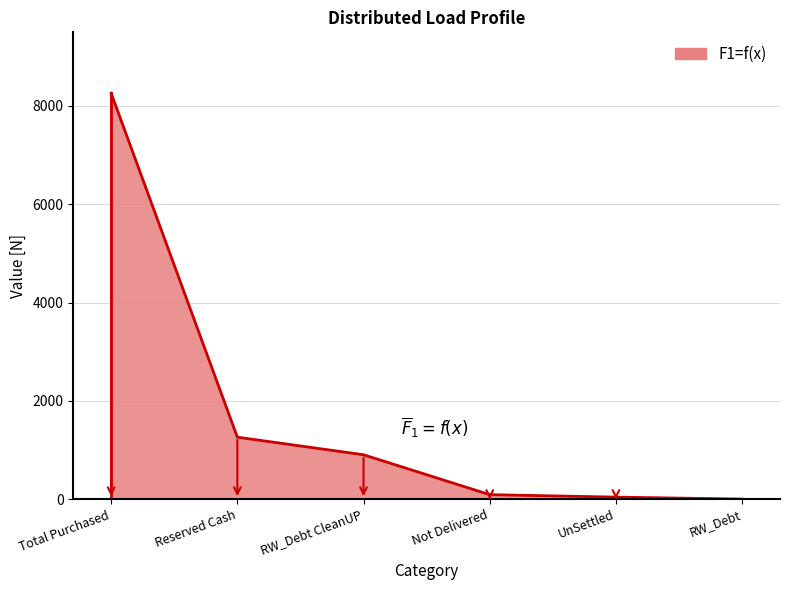

What is the sum of all values?

10552